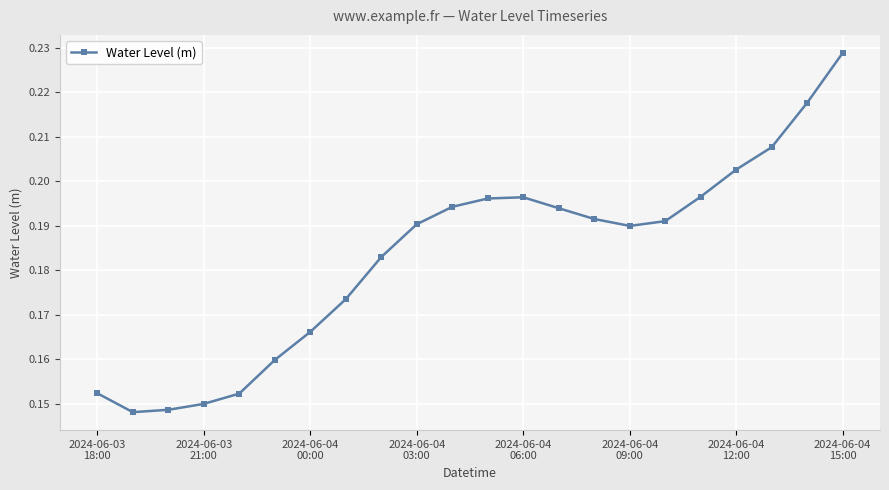

How many lines are shown in the chart?

1